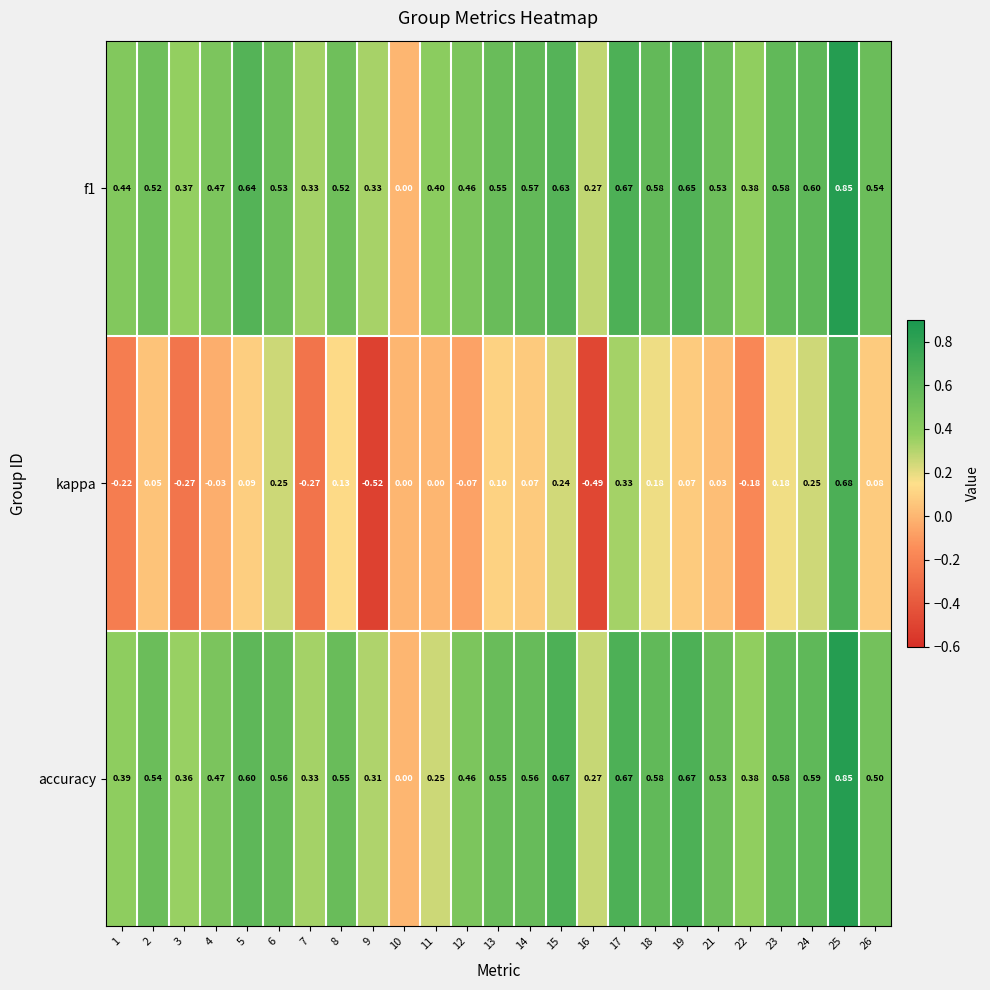

Count the number of categories in the chart.

25